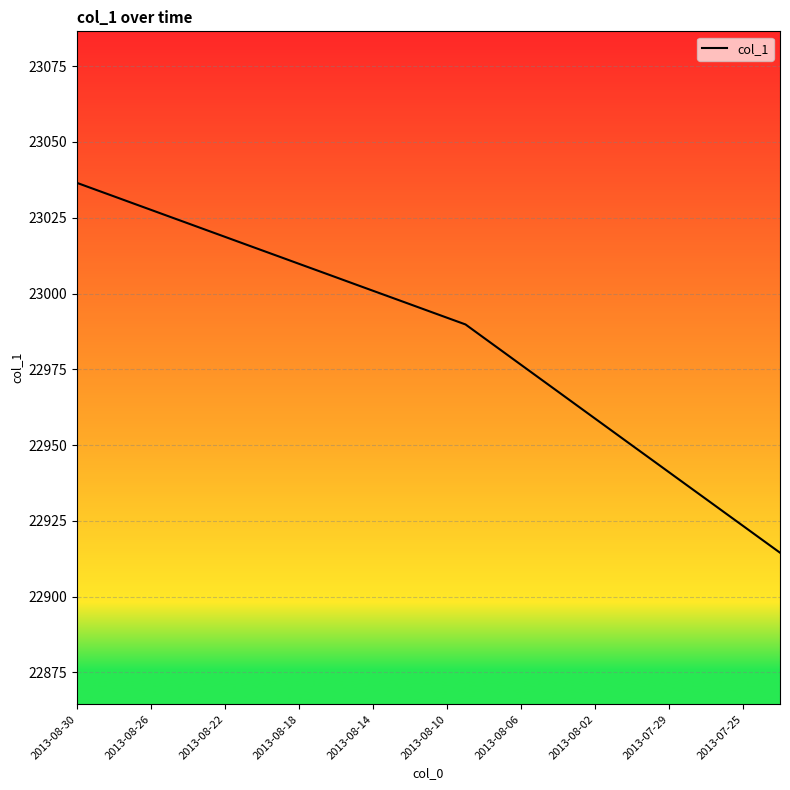

What is the greatest value displayed?

23036.5